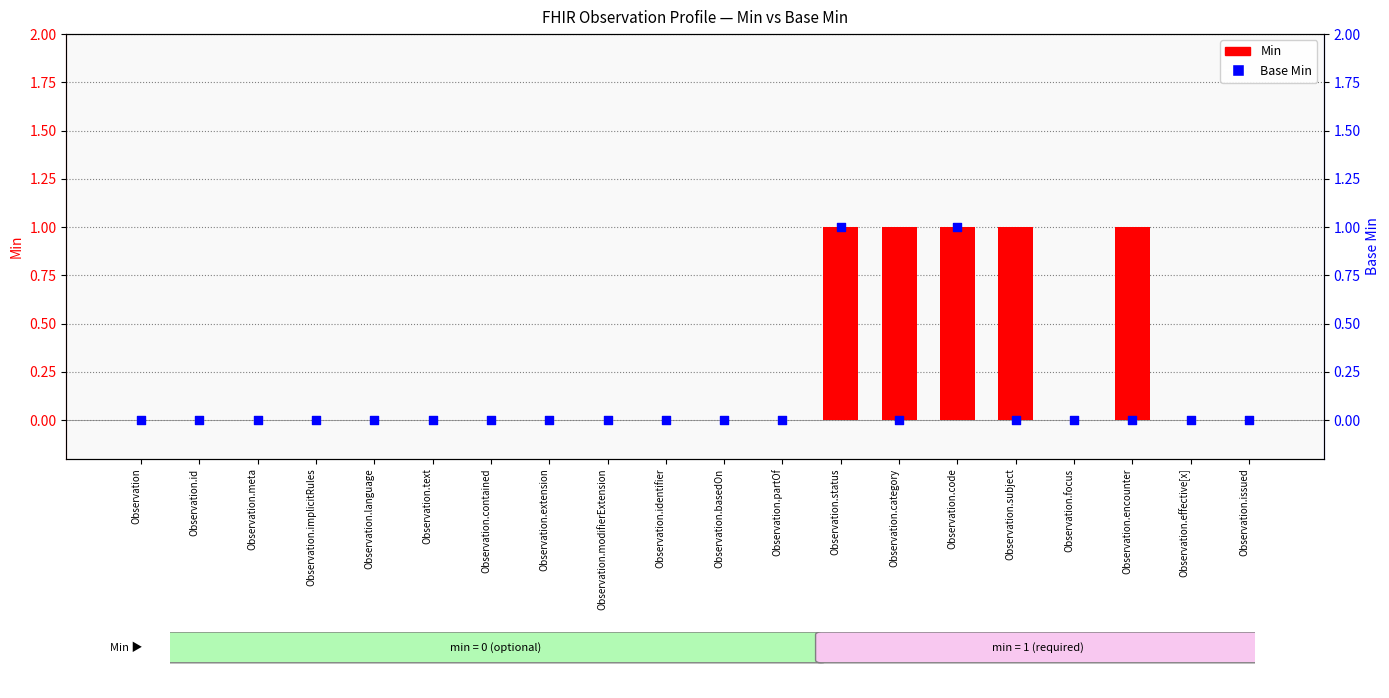

Which series reaches the maximum Y coordinate?

Min